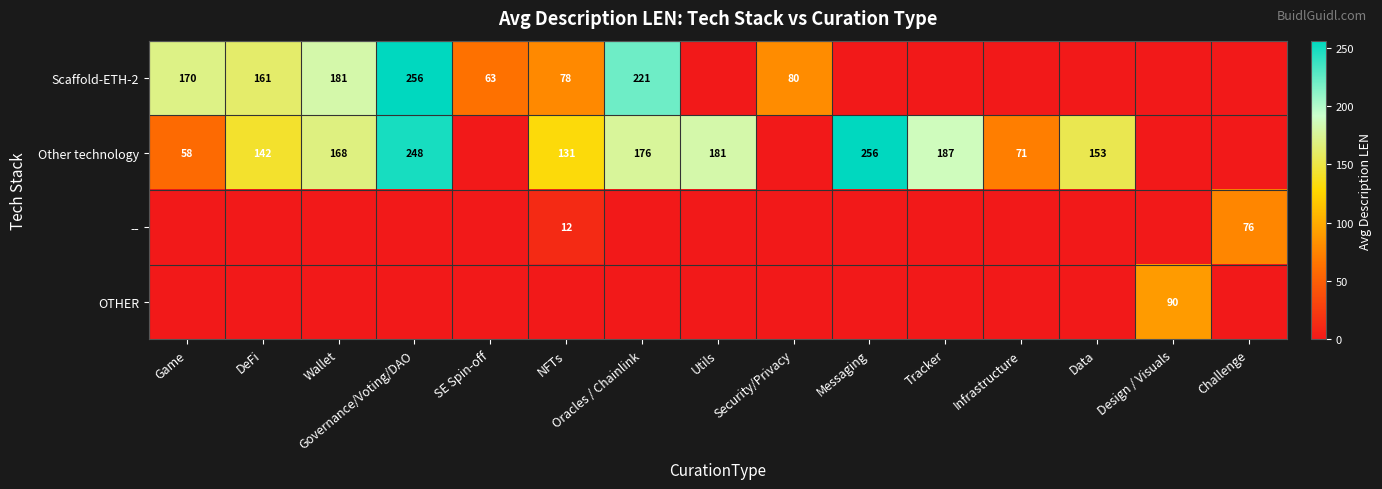

True or false: Other technology has a value of 168 at Wallet.

True